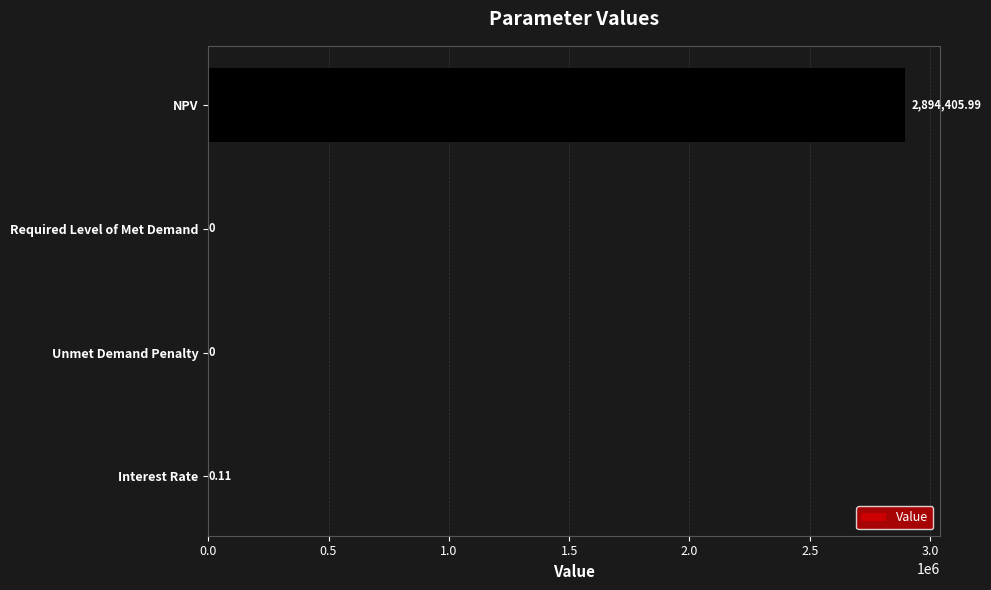

Which label corresponds to the largest value in the chart?

NPV